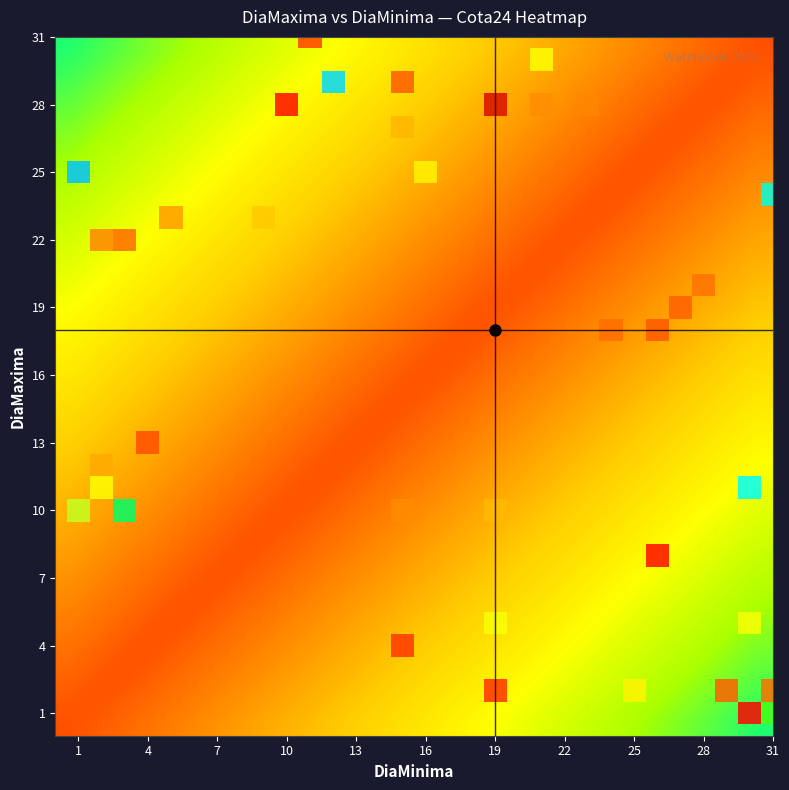

Count the number of data series in this chart.

31